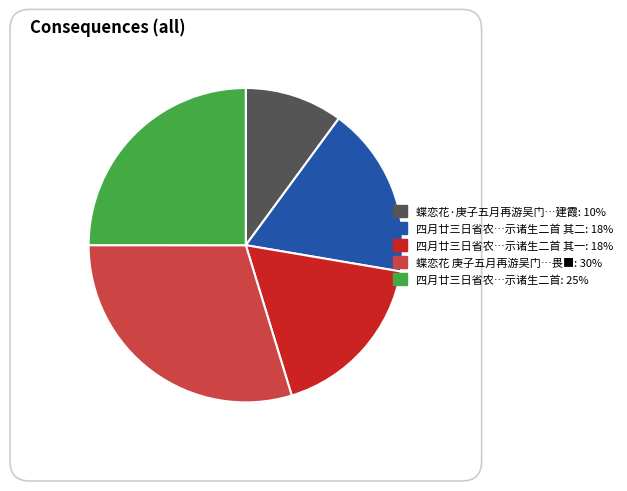

Is there a majority slice in this chart?

No